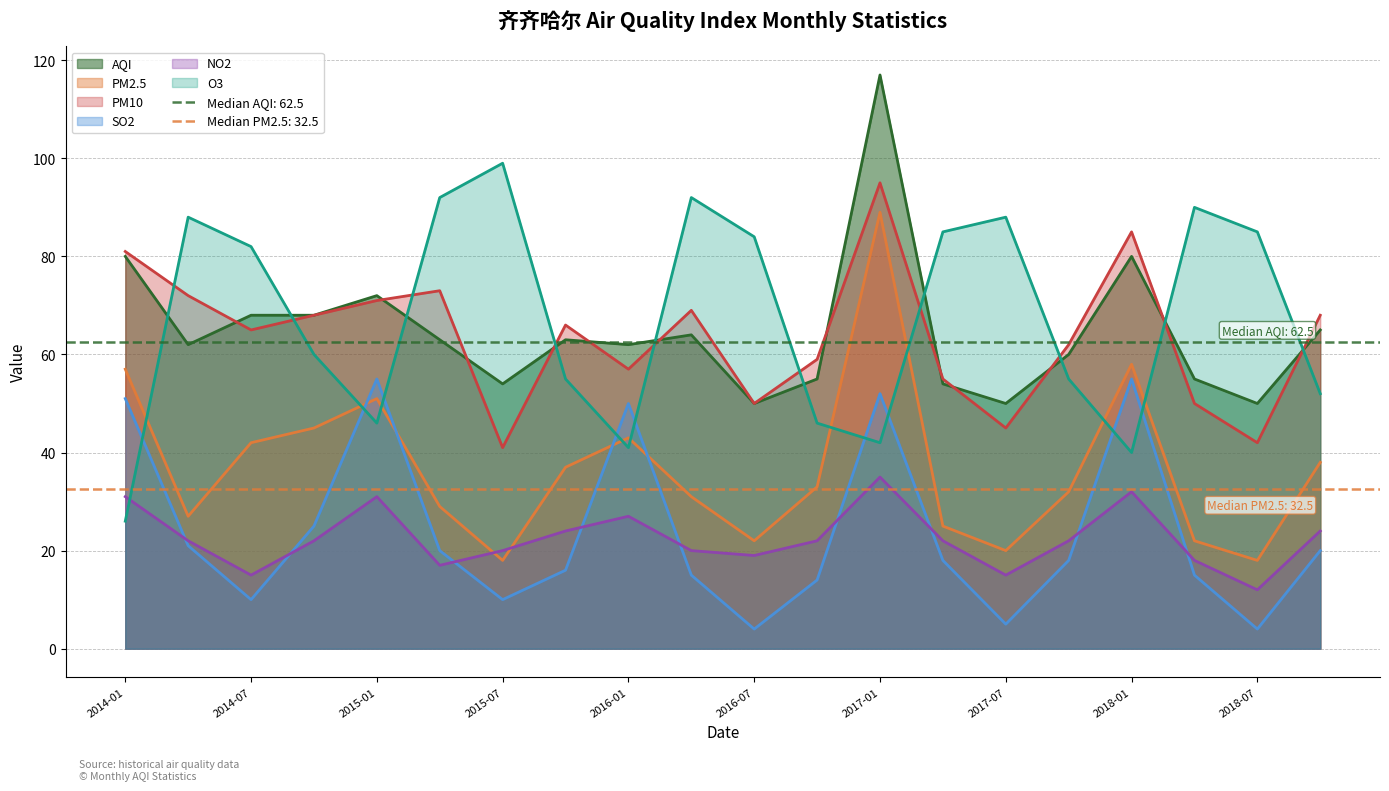

Reading left to right, extract all data points from this chart.

AQI: 80	62	68	68	72	63	54	63	62	64	50	55	117	54	50	60	80	55	50	65
PM2.5: 57	27	42	45	51	29	18	37	43	31	22	33	89	25	20	32	58	22	18	38
PM10: 81	72	65	68	71	73	41	66	57	69	50	59	95	55	45	62	85	50	42	68
SO2: 51	21	10	25	55	20	10	16	50	15	4	14	52	18	5	18	55	15	4	20
NO2: 31	22	15	22	31	17	20	24	27	20	19	22	35	22	15	22	32	18	12	24
O3: 26	88	82	60	46	92	99	55	41	92	84	46	42	85	88	55	40	90	85	52